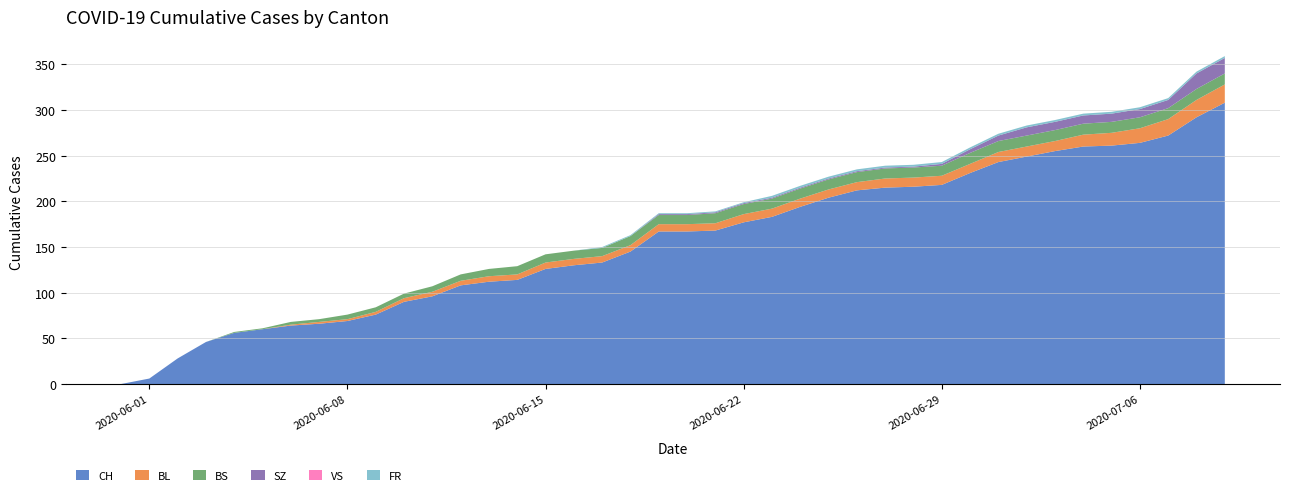

Reading right to left, extract all data points from this chart.

CH: 2020-07-09=308	2020-07-08=292	2020-07-07=272	2020-07-06=264	2020-07-05=261	2020-07-04=260	2020-07-03=255	2020-07-02=249	2020-07-01=243	2020-06-30=231	2020-06-29=218	2020-06-28=216	2020-06-27=215	2020-06-26=212	2020-06-25=204	2020-06-24=194	2020-06-23=183	2020-06-22=177	2020-06-21=168	2020-06-20=167	2020-06-19=167	2020-06-18=145	2020-06-17=133	2020-06-16=130	2020-06-15=126	2020-06-14=114	2020-06-13=112	2020-06-12=108	2020-06-11=96	2020-06-10=90	2020-06-09=76	2020-06-08=69	2020-06-07=66	2020-06-06=64	2020-06-05=60	2020-06-04=56	2020-06-03=46	2020-06-02=28	2020-06-01=6	2020-05-31=0
BL: 2020-07-09=20	2020-07-08=19	2020-07-07=18	2020-07-06=16	2020-07-05=14	2020-07-04=13	2020-07-03=11	2020-07-02=11	2020-07-01=11	2020-06-30=10	2020-06-29=10	2020-06-28=10	2020-06-27=10	2020-06-26=9	2020-06-25=9	2020-06-24=9	2020-06-23=9	2020-06-22=9	2020-06-21=8	2020-06-20=8	2020-06-19=8	2020-06-18=7	2020-06-17=7	2020-06-16=7	2020-06-15=7	2020-06-14=6	2020-06-13=6	2020-06-12=5	2020-06-11=5	2020-06-10=4	2020-06-09=3	2020-06-08=2	2020-06-07=2	2020-06-06=1	2020-06-05=0	2020-06-04=0	2020-06-03=0	2020-06-02=0	2020-06-01=0	2020-05-31=0
BS: 2020-07-09=12	2020-07-08=12	2020-07-07=12	2020-07-06=12	2020-07-05=12	2020-07-04=12	2020-07-03=12	2020-07-02=12	2020-07-01=12	2020-06-30=12	2020-06-29=11	2020-06-28=11	2020-06-27=11	2020-06-26=11	2020-06-25=11	2020-06-24=11	2020-06-23=11	2020-06-22=11	2020-06-21=11	2020-06-20=10	2020-06-19=10	2020-06-18=10	2020-06-17=9	2020-06-16=9	2020-06-15=9	2020-06-14=9	2020-06-13=8	2020-06-12=7	2020-06-11=6	2020-06-10=5	2020-06-09=5	2020-06-08=5	2020-06-07=3	2020-06-06=3	2020-06-05=1	2020-06-04=1	2020-06-03=0	2020-06-02=0	2020-06-01=0	2020-05-31=0
SZ: 2020-07-09=17	2020-07-08=17	2020-07-07=9	2020-07-06=9	2020-07-05=9	2020-07-04=9	2020-07-03=9	2020-07-02=9	2020-07-01=6	2020-06-30=4	2020-06-29=2	2020-06-28=1	2020-06-27=1	2020-06-26=1	2020-06-25=1	2020-06-24=1	2020-06-23=1	2020-06-22=1	2020-06-21=1	2020-06-20=1	2020-06-19=1	2020-06-18=0	2020-06-17=0	2020-06-16=0	2020-06-15=0	2020-06-14=0	2020-06-13=0	2020-06-12=0	2020-06-11=0	2020-06-10=0	2020-06-09=0	2020-06-08=0	2020-06-07=0	2020-06-06=0	2020-06-05=0	2020-06-04=0	2020-06-03=0	2020-06-02=0	2020-06-01=0	2020-05-31=0
VS: 2020-07-09=0	2020-07-08=0	2020-07-07=0	2020-07-06=0	2020-07-05=0	2020-07-04=0	2020-07-03=0	2020-07-02=0	2020-07-01=0	2020-06-30=0	2020-06-29=0	2020-06-28=0	2020-06-27=0	2020-06-26=0	2020-06-25=0	2020-06-24=0	2020-06-23=0	2020-06-22=0	2020-06-21=0	2020-06-20=0	2020-06-19=0	2020-06-18=0	2020-06-17=0	2020-06-16=0	2020-06-15=0	2020-06-14=0	2020-06-13=0	2020-06-12=0	2020-06-11=0	2020-06-10=0	2020-06-09=0	2020-06-08=0	2020-06-07=0	2020-06-06=0	2020-06-05=0	2020-06-04=0	2020-06-03=0	2020-06-02=0	2020-06-01=0	2020-05-31=0
FR: 2020-07-09=2	2020-07-08=2	2020-07-07=2	2020-07-06=2	2020-07-05=2	2020-07-04=2	2020-07-03=2	2020-07-02=2	2020-07-01=2	2020-06-30=2	2020-06-29=2	2020-06-28=2	2020-06-27=2	2020-06-26=2	2020-06-25=2	2020-06-24=2	2020-06-23=2	2020-06-22=1	2020-06-21=1	2020-06-20=1	2020-06-19=1	2020-06-18=1	2020-06-17=1	2020-06-16=0	2020-06-15=0	2020-06-14=0	2020-06-13=0	2020-06-12=0	2020-06-11=0	2020-06-10=0	2020-06-09=0	2020-06-08=0	2020-06-07=0	2020-06-06=0	2020-06-05=0	2020-06-04=0	2020-06-03=0	2020-06-02=0	2020-06-01=0	2020-05-31=0